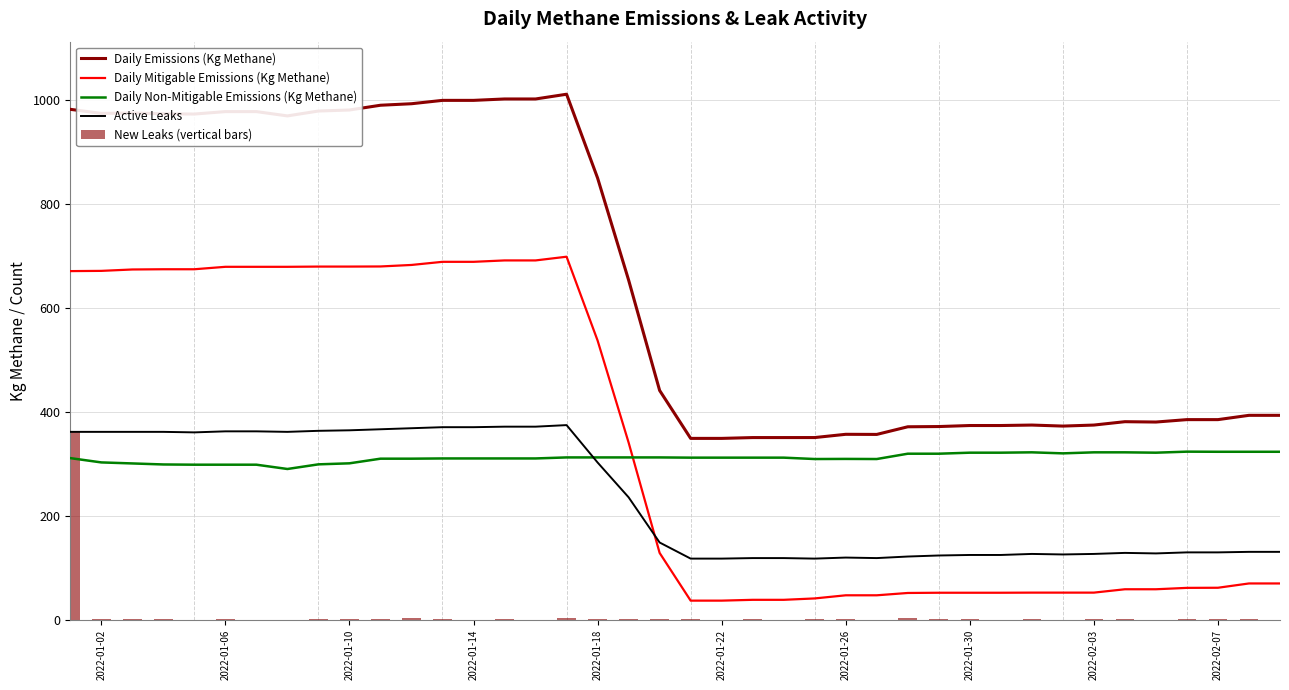

What is the sum of all New Leaks (vertical bars) values?

408